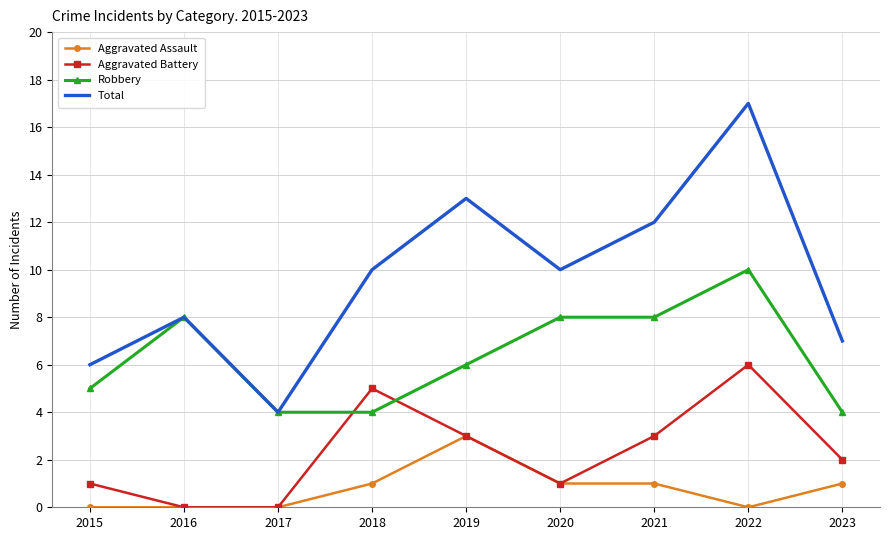

Reading left to right, extract all data points from this chart.

Aggravated Assault: 2015=0	2016=0	2017=0	2018=1	2019=3	2020=1	2021=1	2022=0	2023=1
Aggravated Battery: 2015=1	2016=0	2017=0	2018=5	2019=3	2020=1	2021=3	2022=6	2023=2
Robbery: 2015=5	2016=8	2017=4	2018=4	2019=6	2020=8	2021=8	2022=10	2023=4
Total: 2015=6	2016=8	2017=4	2018=10	2019=13	2020=10	2021=12	2022=17	2023=7